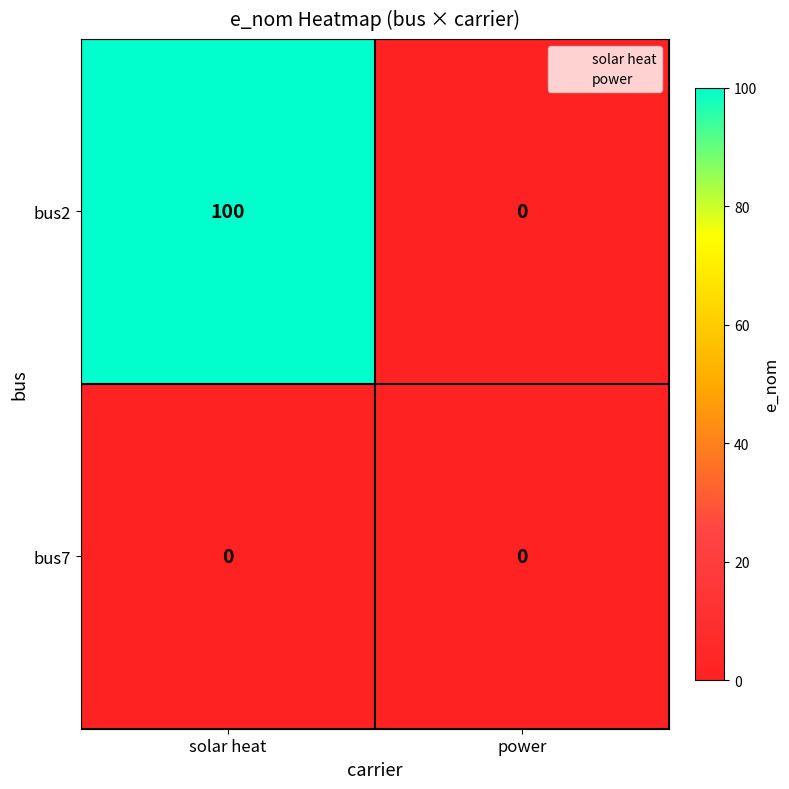

List the labels in order of bus2 value, smallest first.

power, solar heat